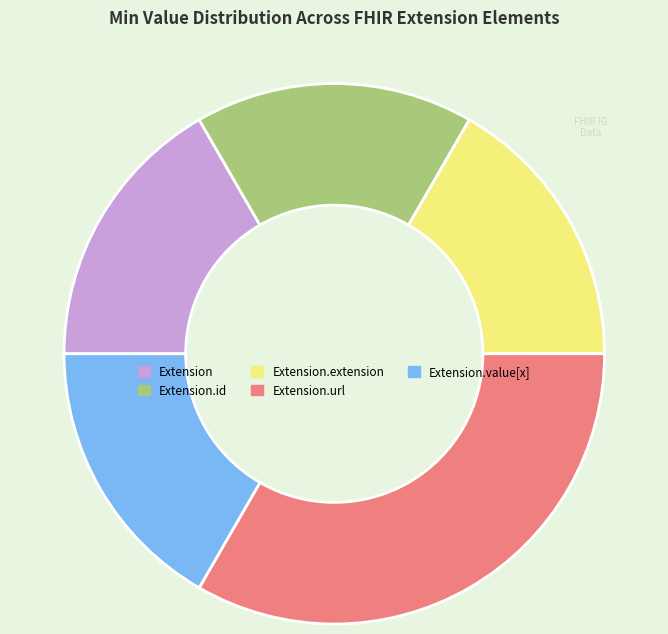

Which category has the biggest portion of the pie?

Extension.url